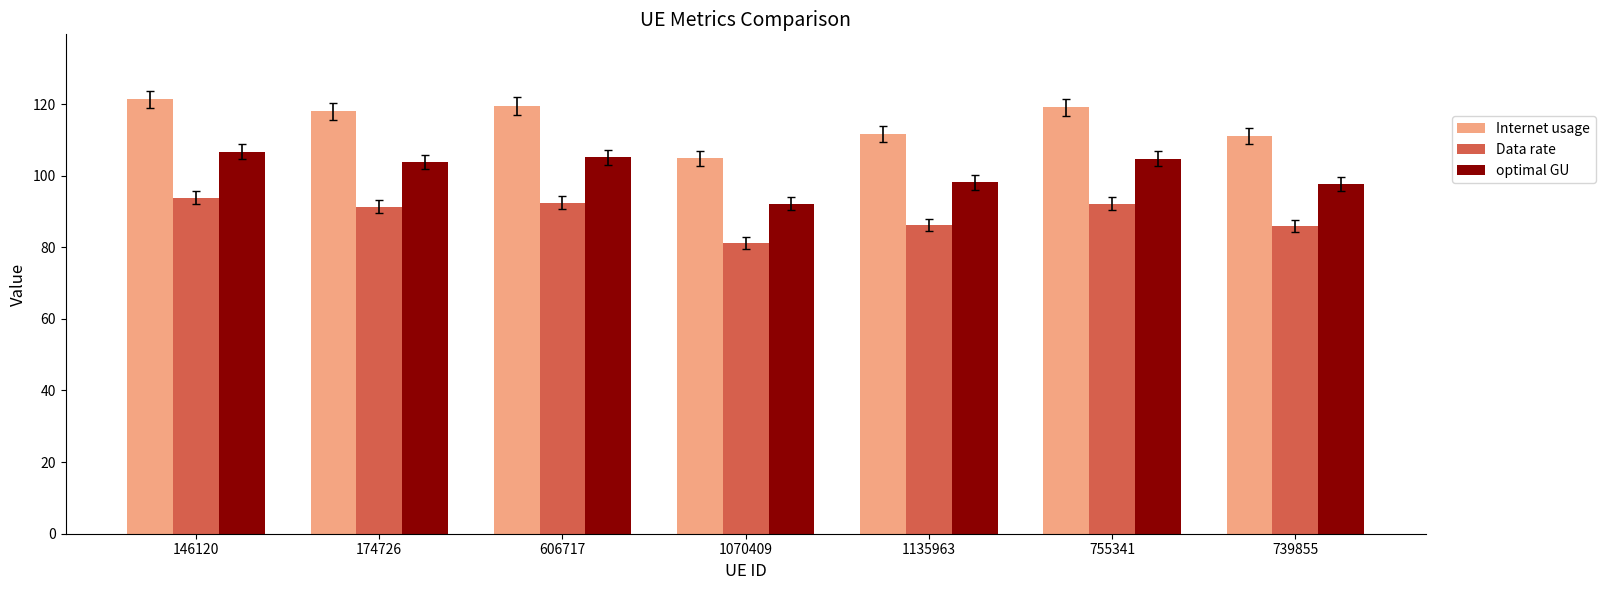

Which category has the highest value across all series?

146120